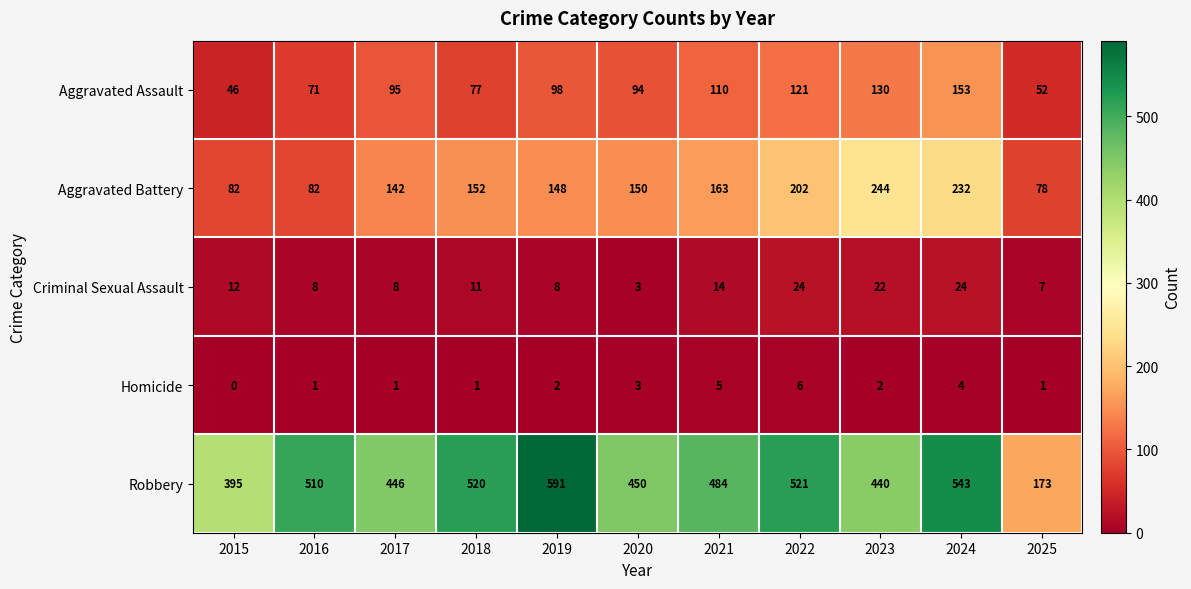

Which category has the lowest value across all series?

2015